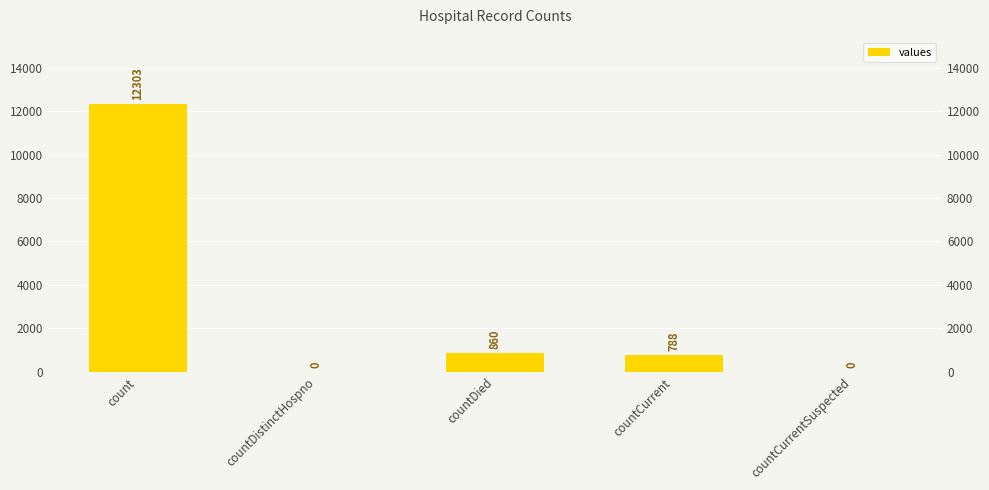

What position from the left is countCurrent?

4